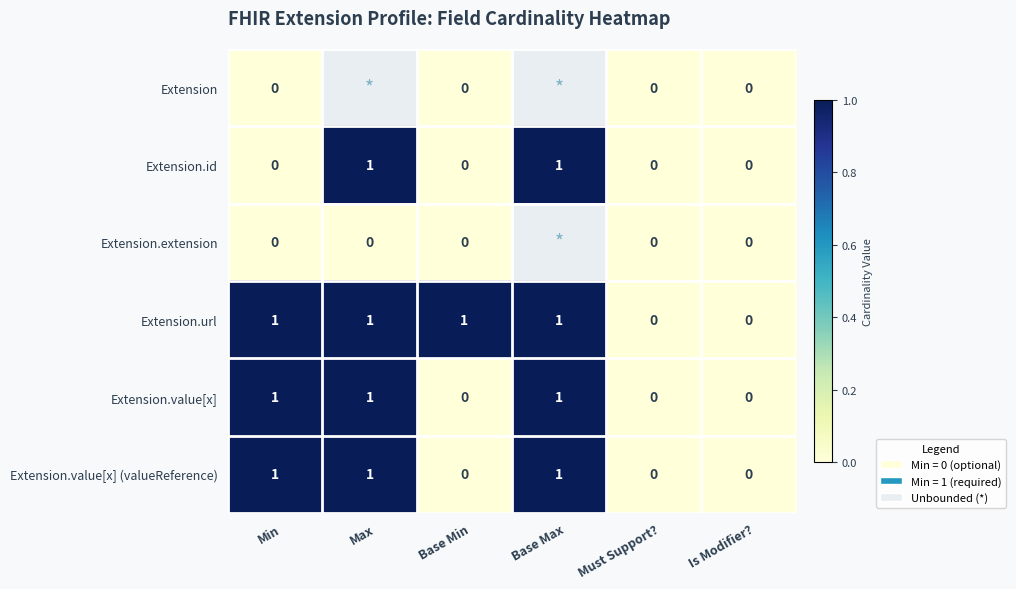

How many Extension.value[x] (valueReference) values are between 0 and 1?

6